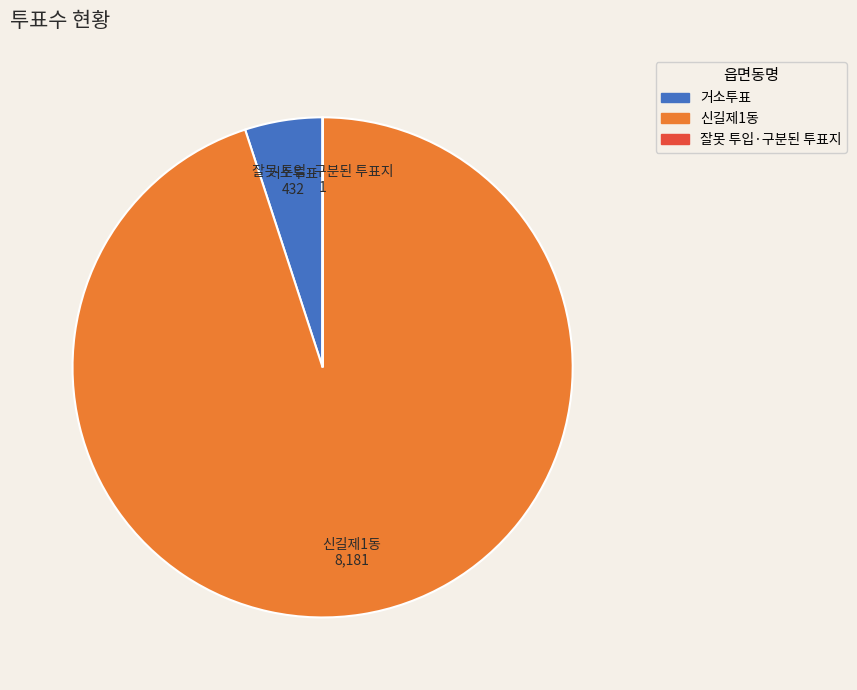

Which slice is the largest?

신길제1동